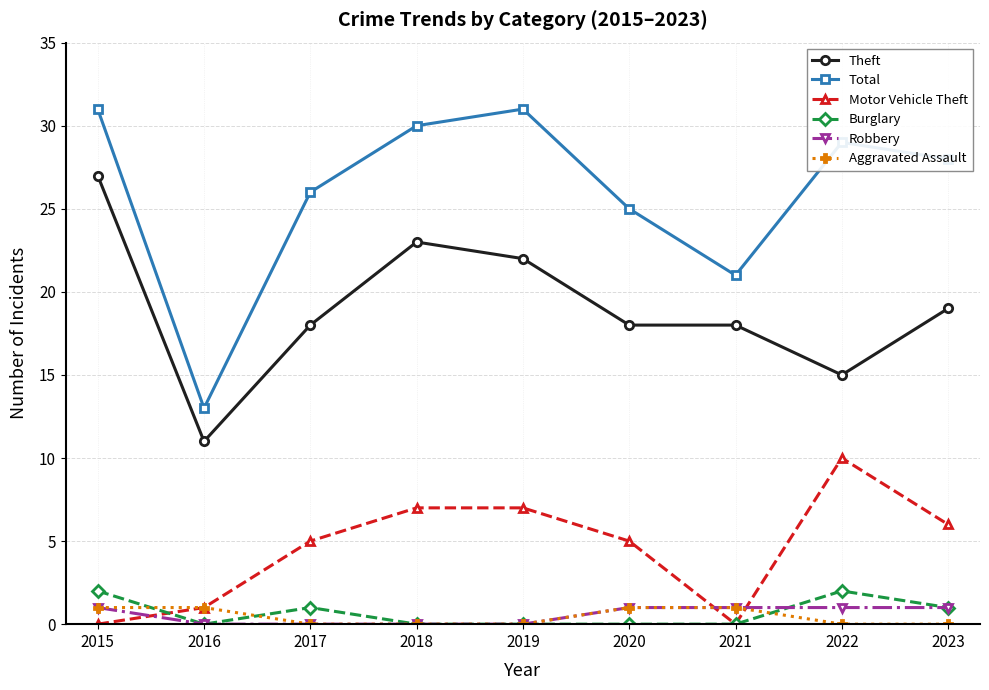

Does the chart have visible grid lines?

Yes